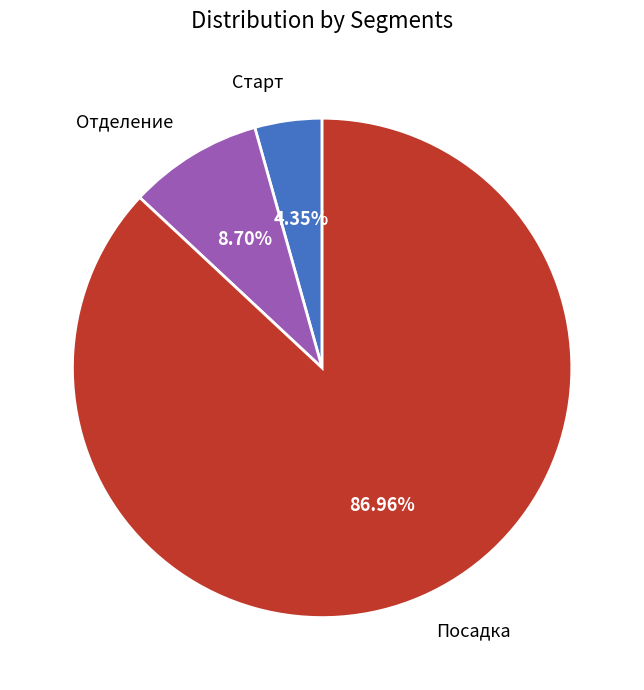

What percentage is NOT represented by Посадка?

13.0%